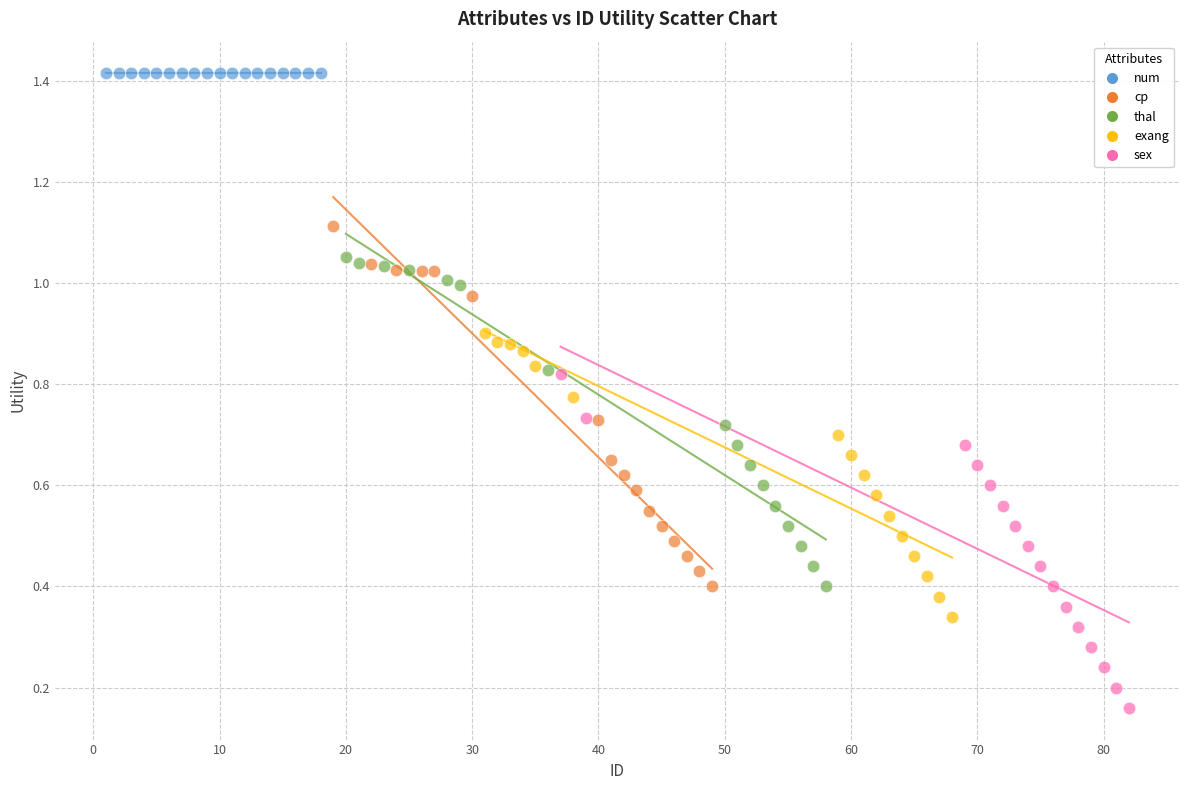

Which series reaches the maximum Y coordinate?

num